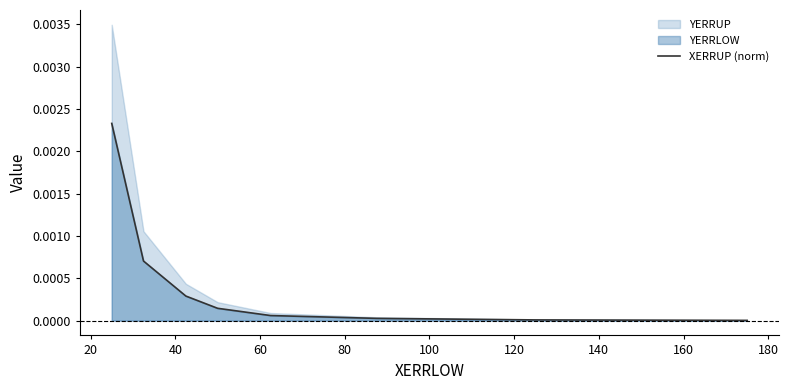

How many categories are shown in the chart?

8